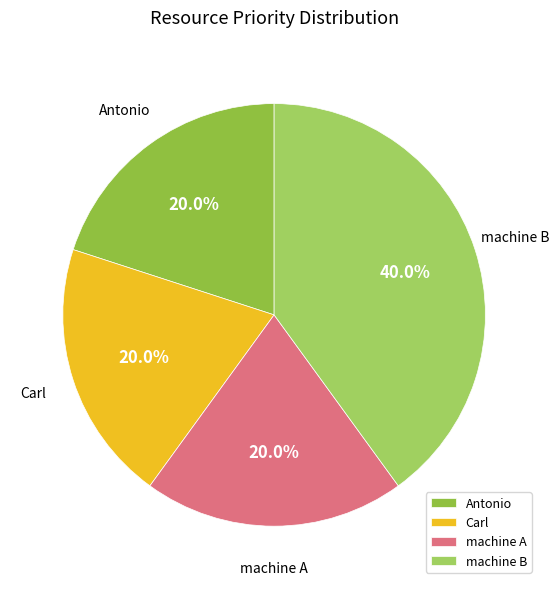

Is there a majority slice in this chart?

No